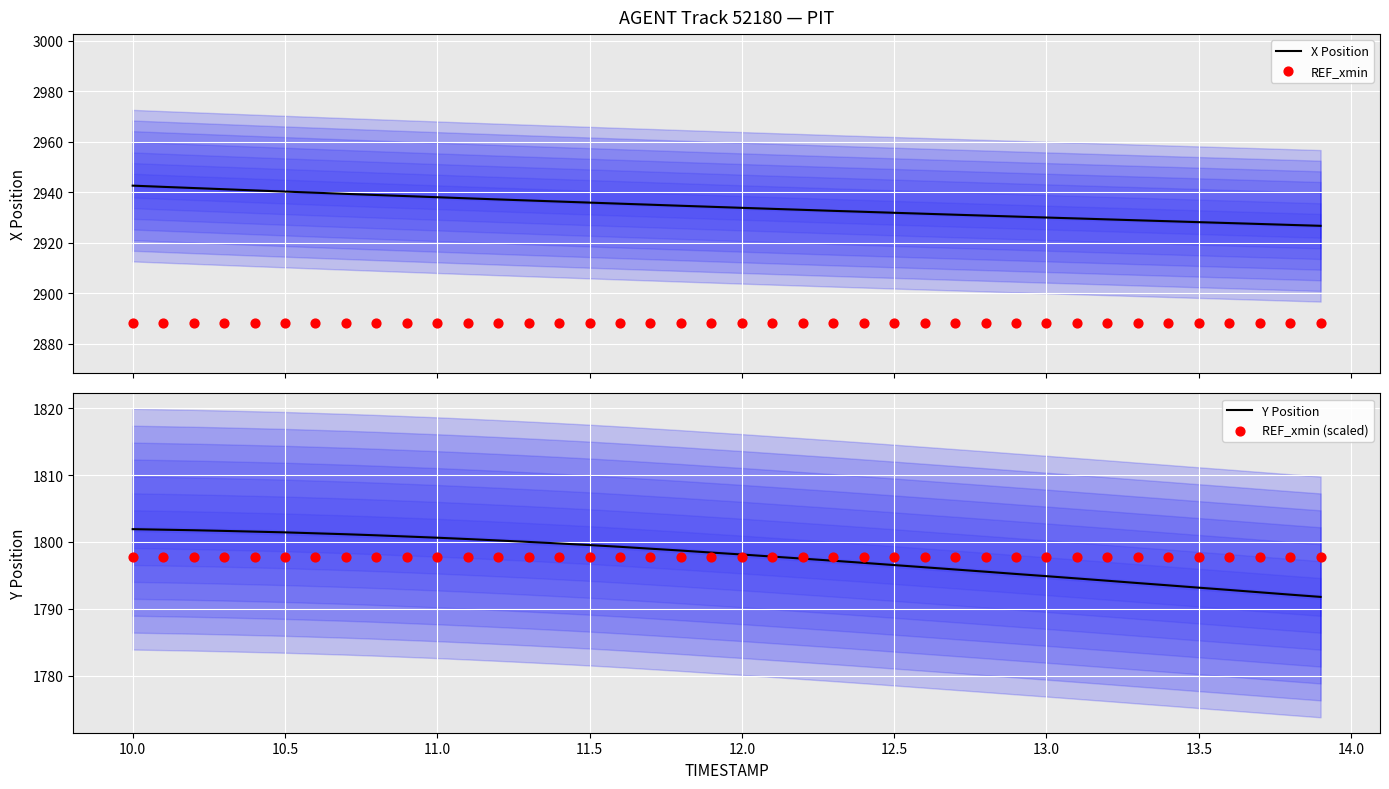

What are all the series names shown in the legend?

X Position, REF_xmin, Y Position, REF_xmin (scaled)